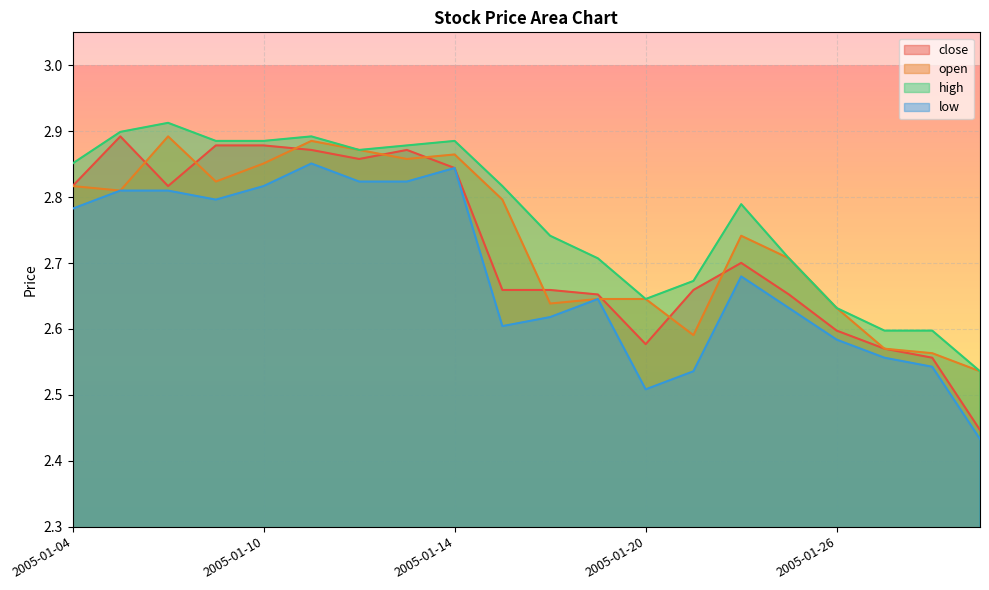

How many intersections are there between open and close?

9